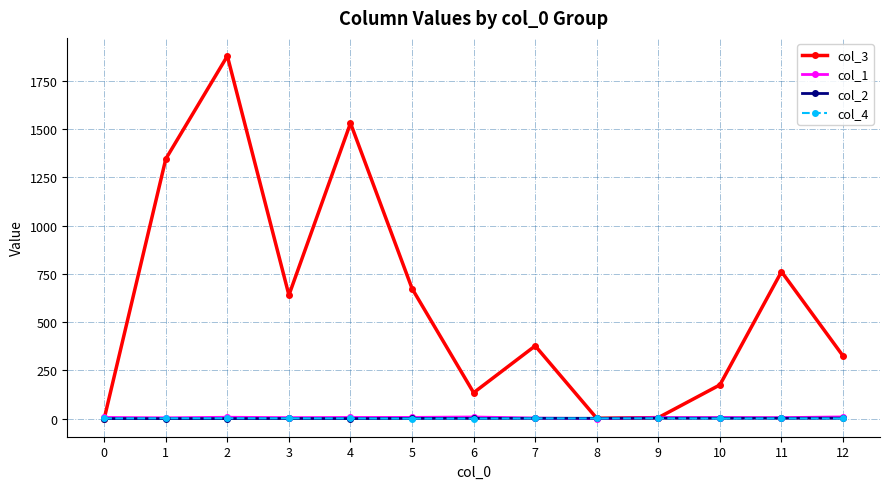

At which category is the sum across all series the highest?

2